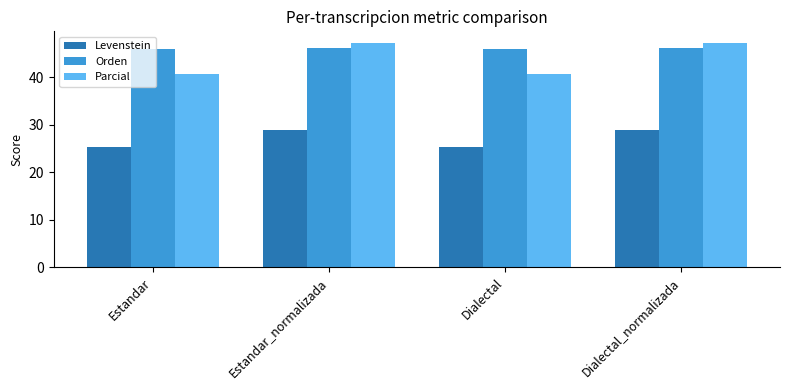

The Levenstein series shows 28.9 at Dialectal_normalizada. True or false?

True